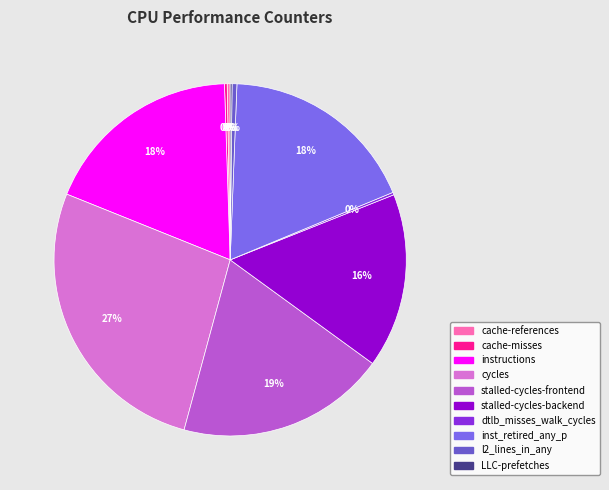

What percentage is the stalled-cycles-frontend slice, to the nearest percent?

19%